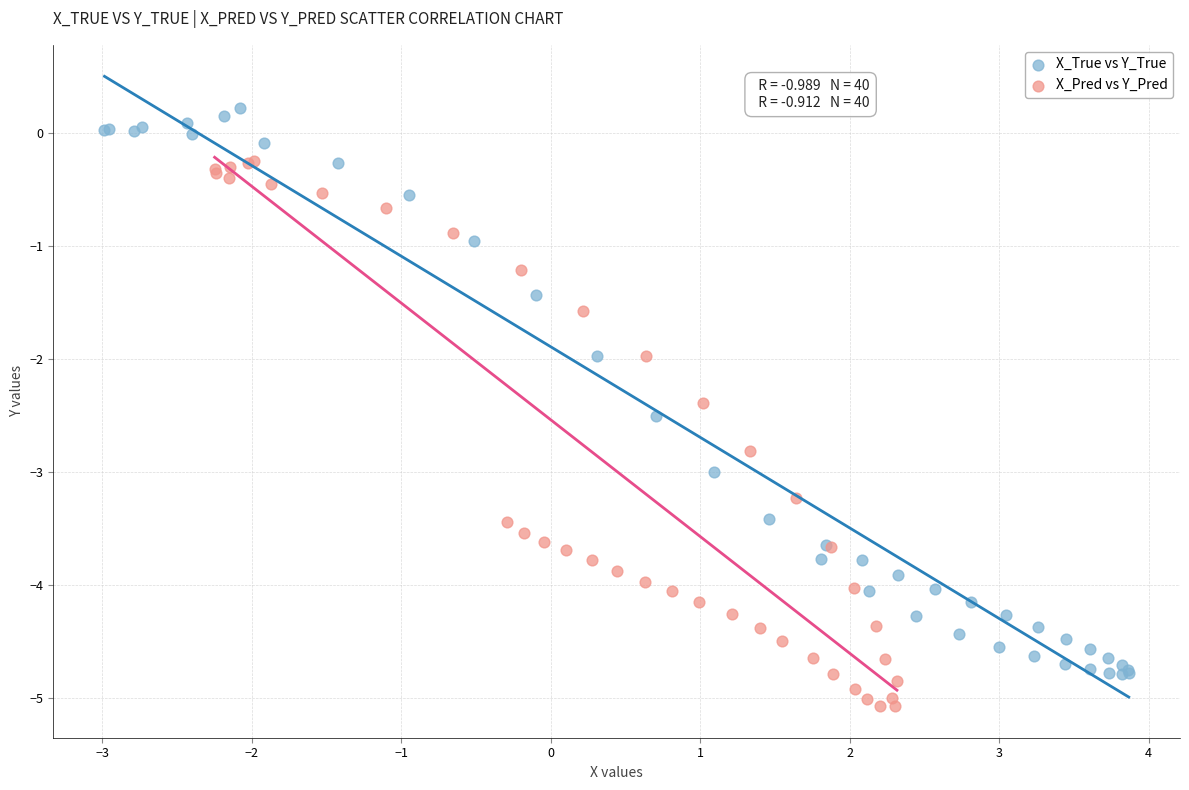

Which series reaches the minimum Y coordinate?

X_Pred vs Y_Pred